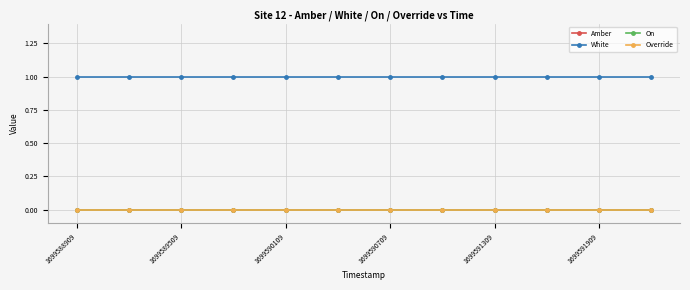

Does the chart display data point markers on the line(s)?

Yes